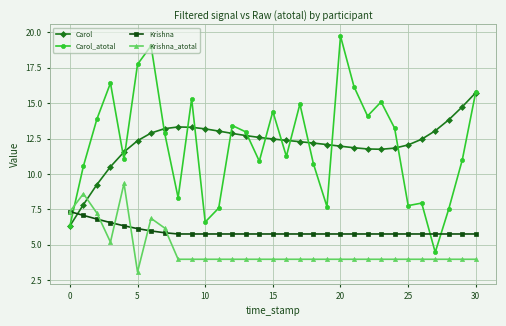

What is the minimum value for Carol_atotal?

4.5